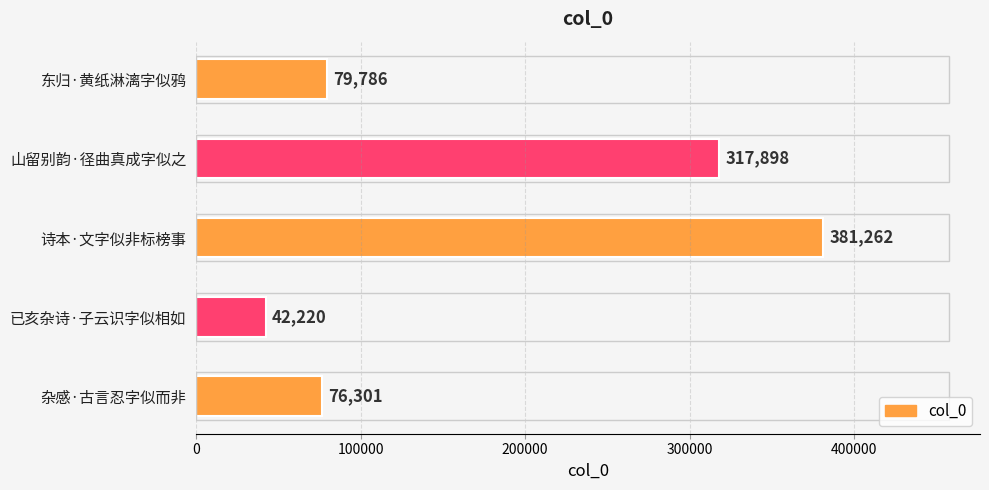

Reading bottom to top, list all the values displayed in this chart.

76301	42220	381262	317898	79786